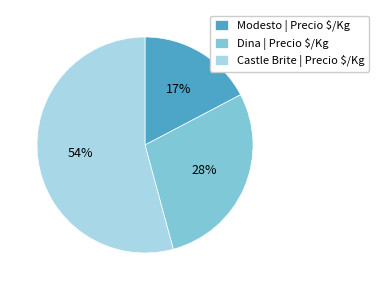

To the nearest percent, what is the average slice percentage?

33%